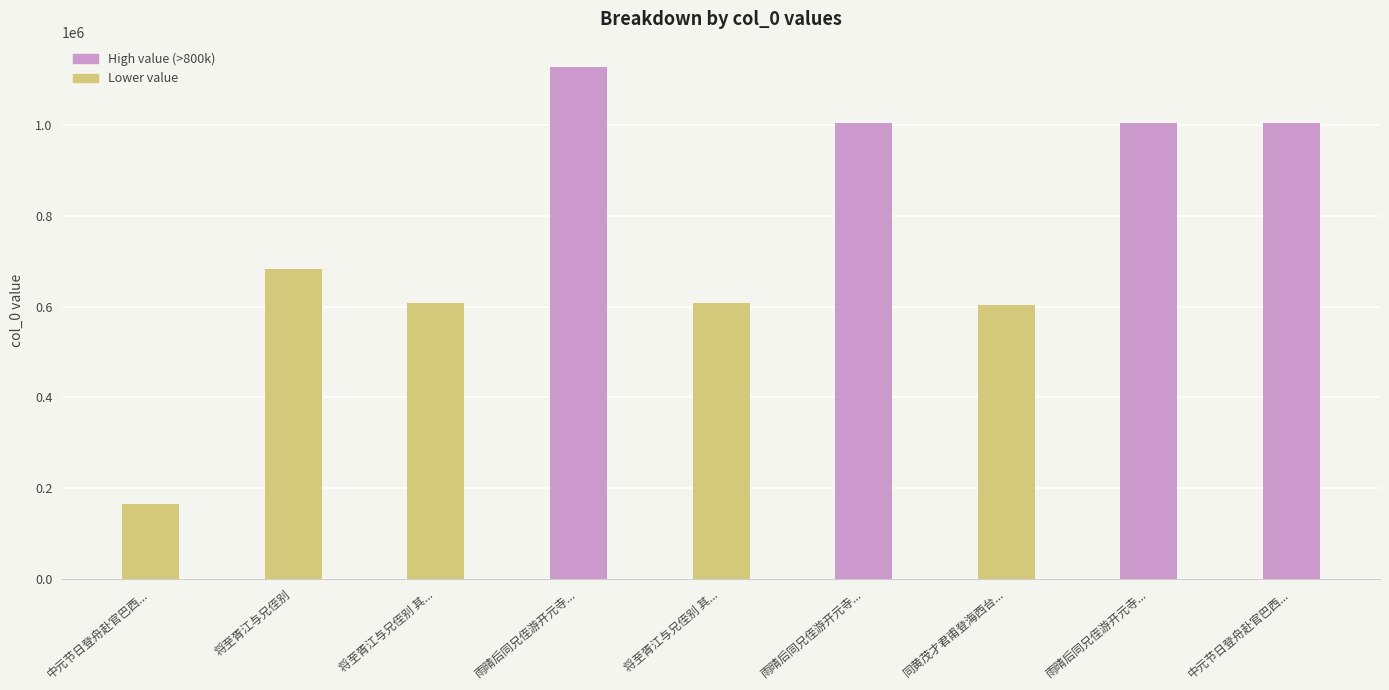

At which category does the chart reach its minimum across all series?

中元节日登舟赴官巴西...